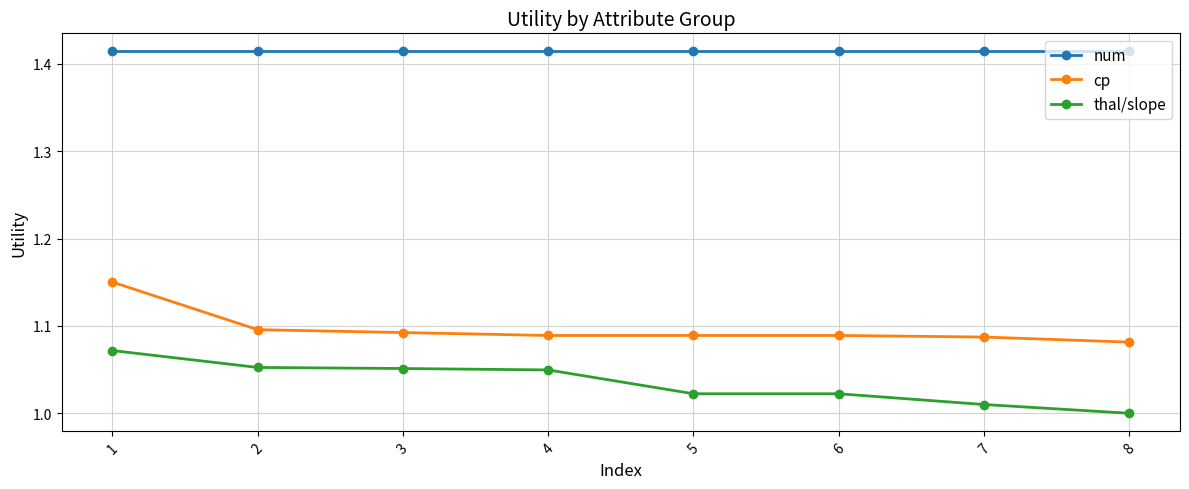

Does the chart have visible grid lines?

Yes